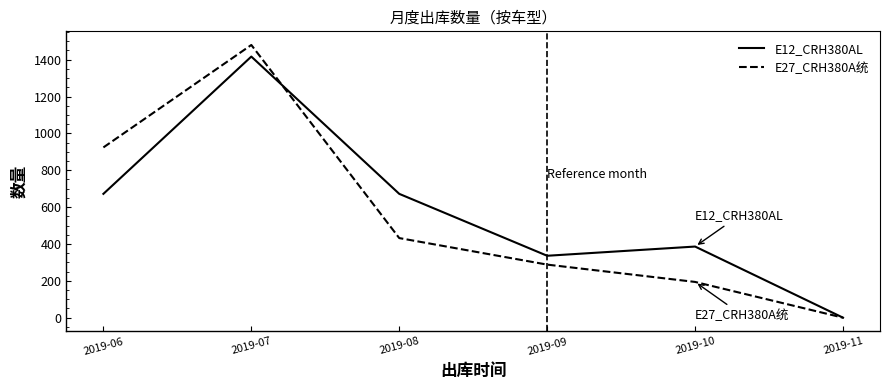

What is the difference between the maximum and minimum values in the E27_CRH380A统 series?

1480